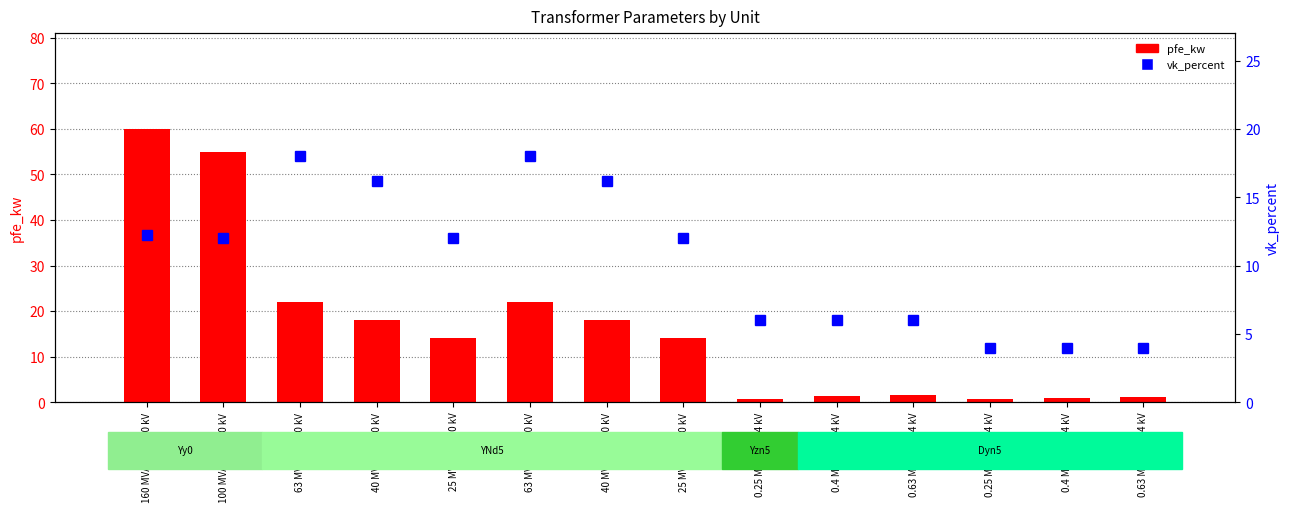

What is the value of the pfe_kw bar at the 11th from the left?

1.6